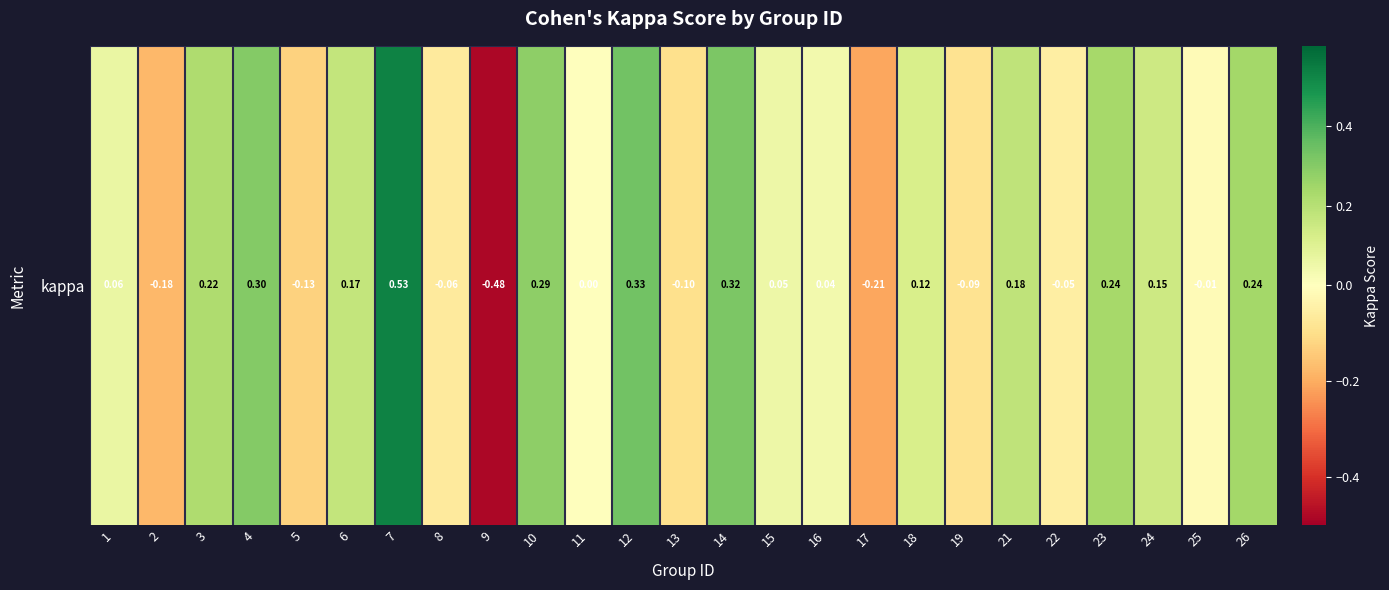

What is the smallest value displayed?

-0.5